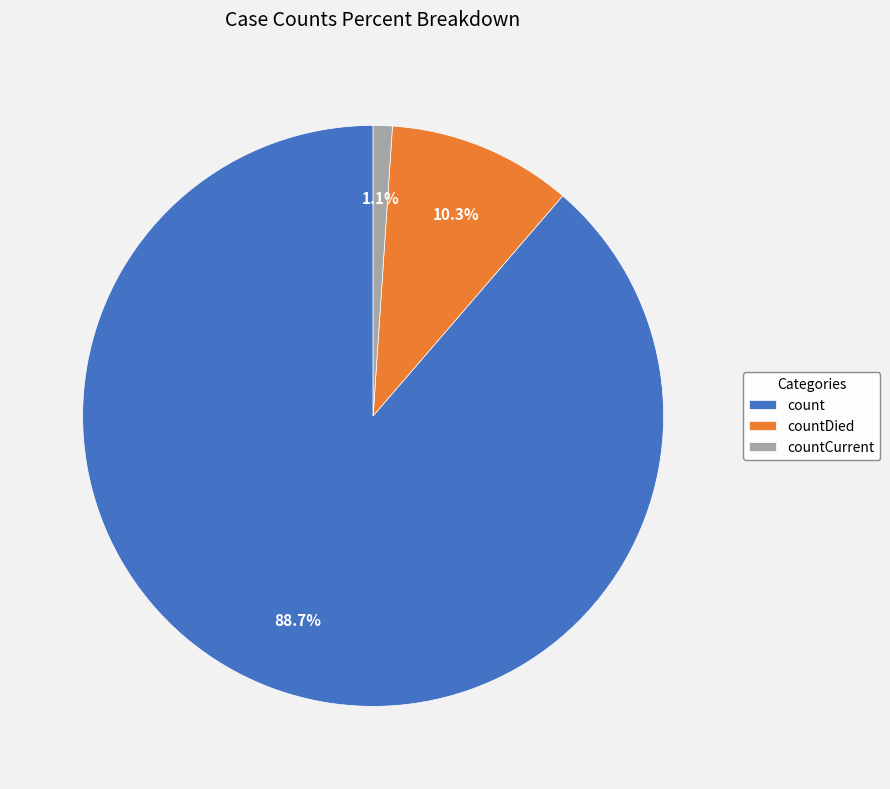

Between count and countDied, which is larger?

count